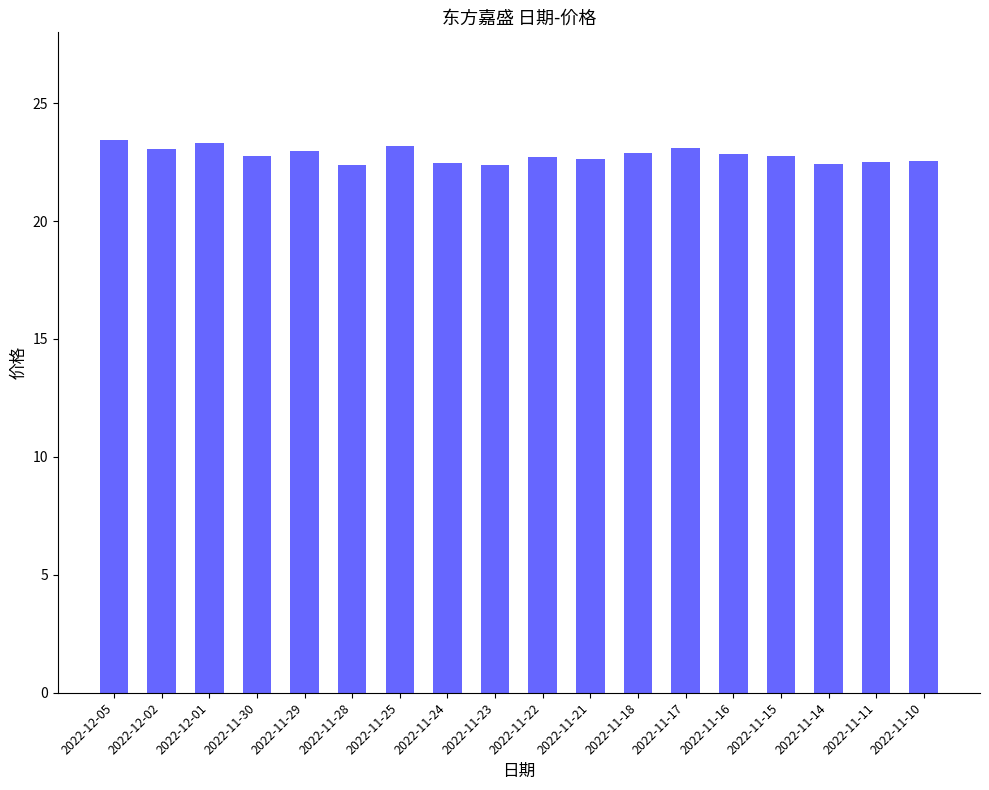

What is the difference between the second highest and minimum values?

0.9